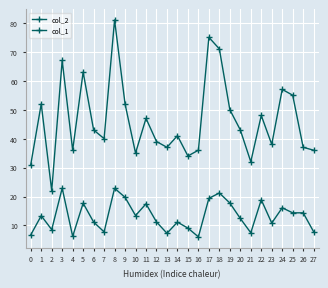

True or false: col_1 and col_2 intersect in this chart.

False